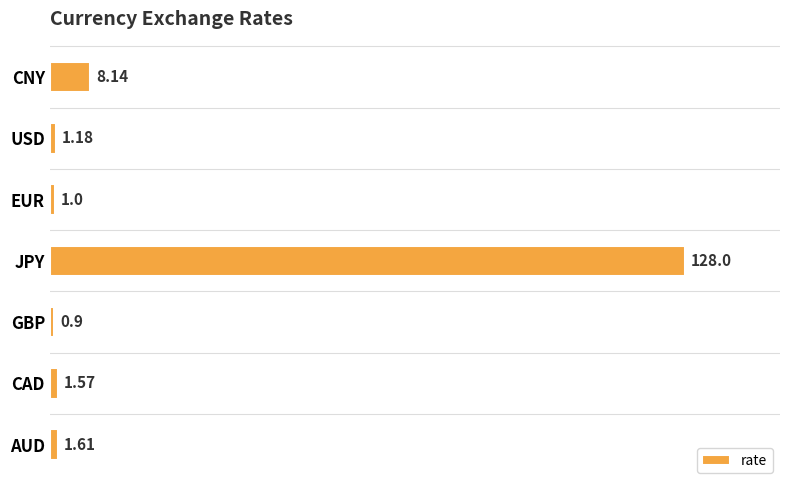

Rank the categories by value from lowest to highest.

GBP, EUR, USD, CAD, AUD, CNY, JPY